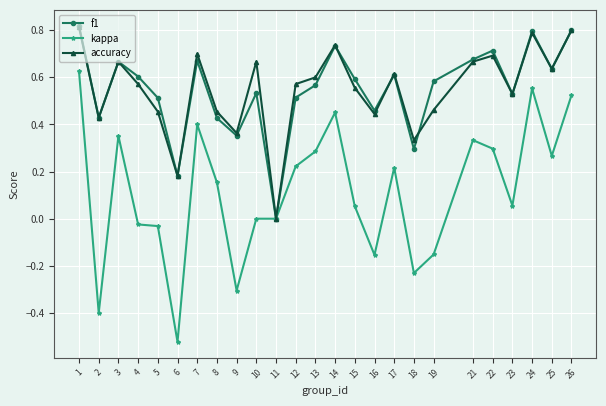

At which category does kappa reach its first local valley?

2